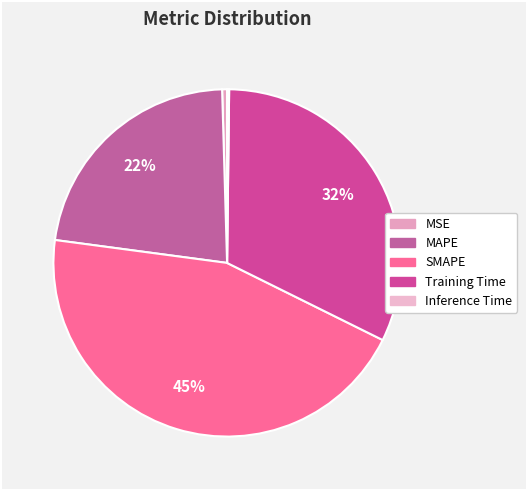

Which category has the biggest portion of the pie?

SMAPE